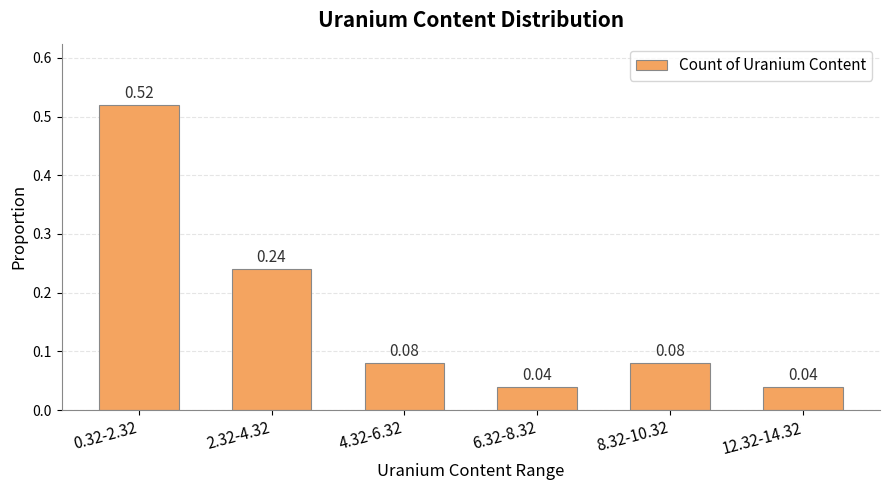

Which has a higher value, 0.32-2.32 or 8.32-10.32?

0.32-2.32